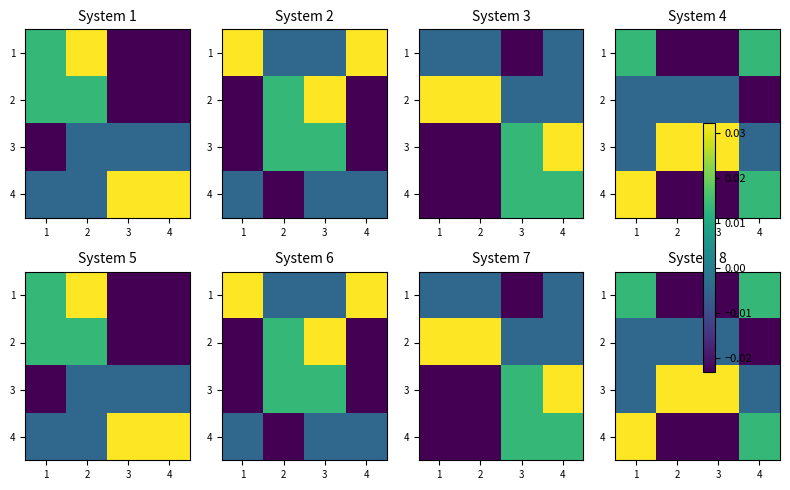

How many values in row_2 are below zero?

2